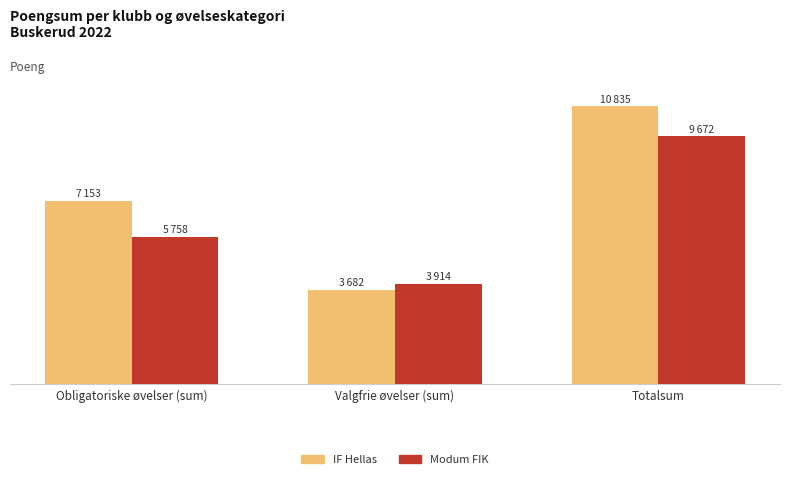

What are all the series names shown in the legend?

IF Hellas, Modum FIK